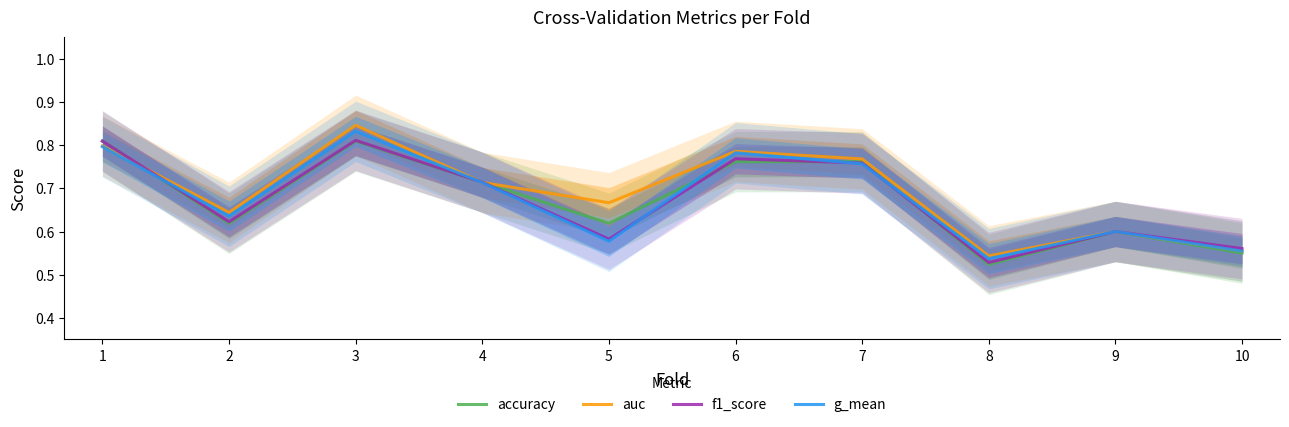

Which series changed the most between 8 and 9?

accuracy